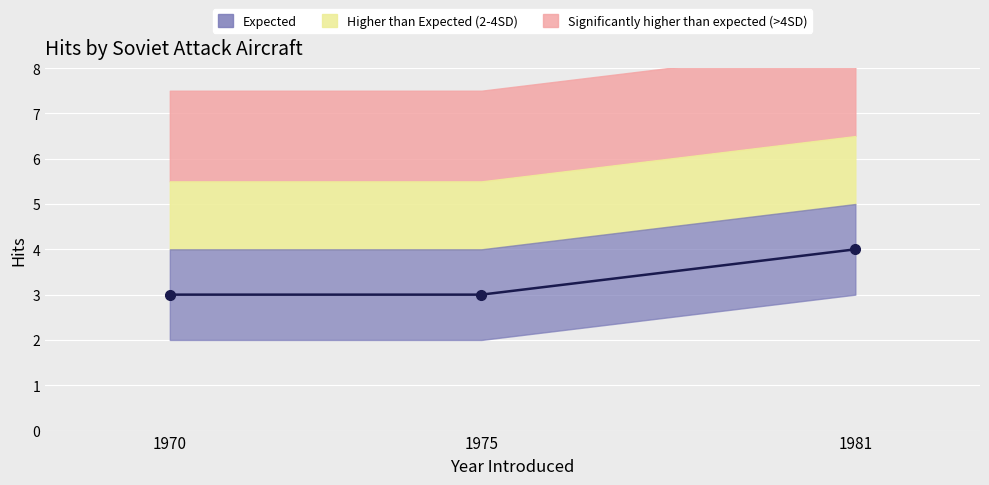

At which category does the chart reach its peak across all series?

1981